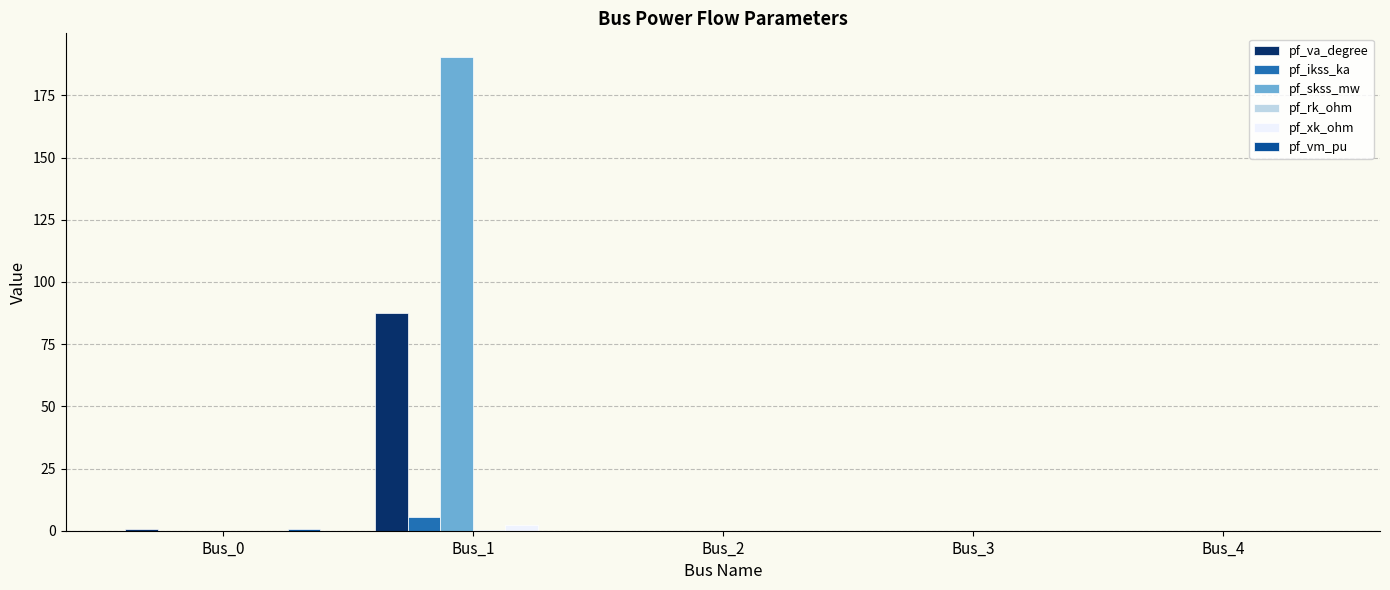

How many groups of bars are there?

5